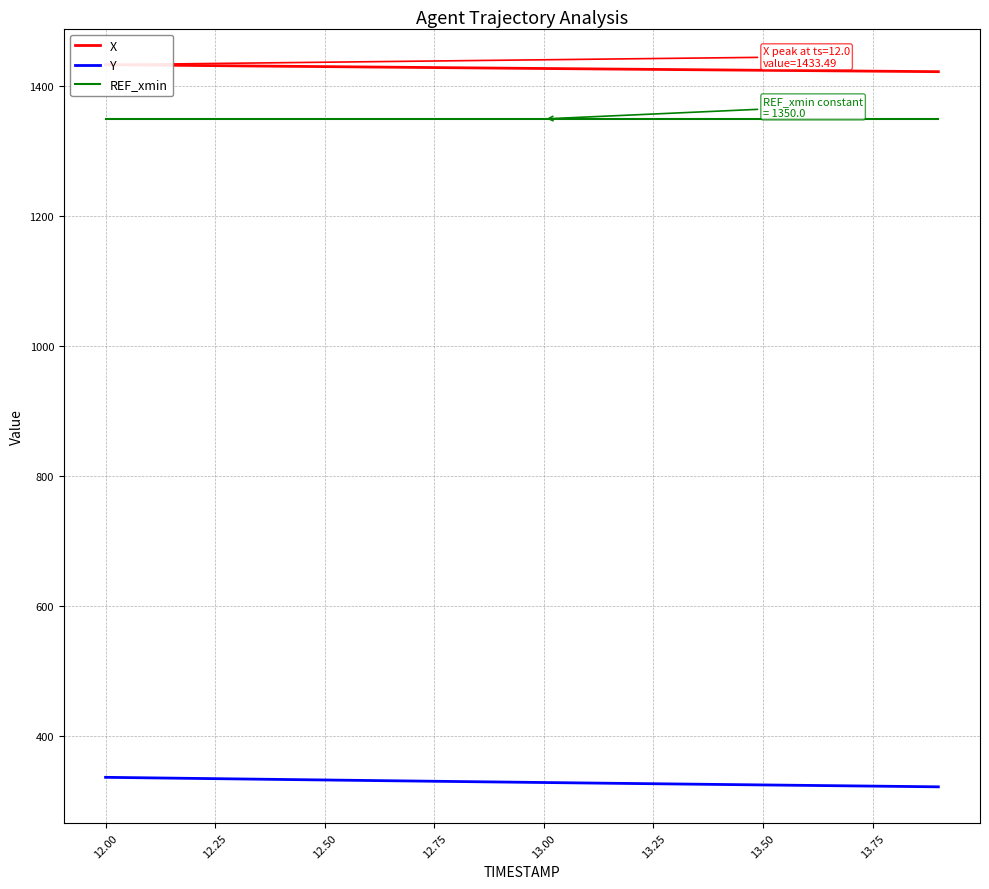

Count the number of categories in the chart.

20